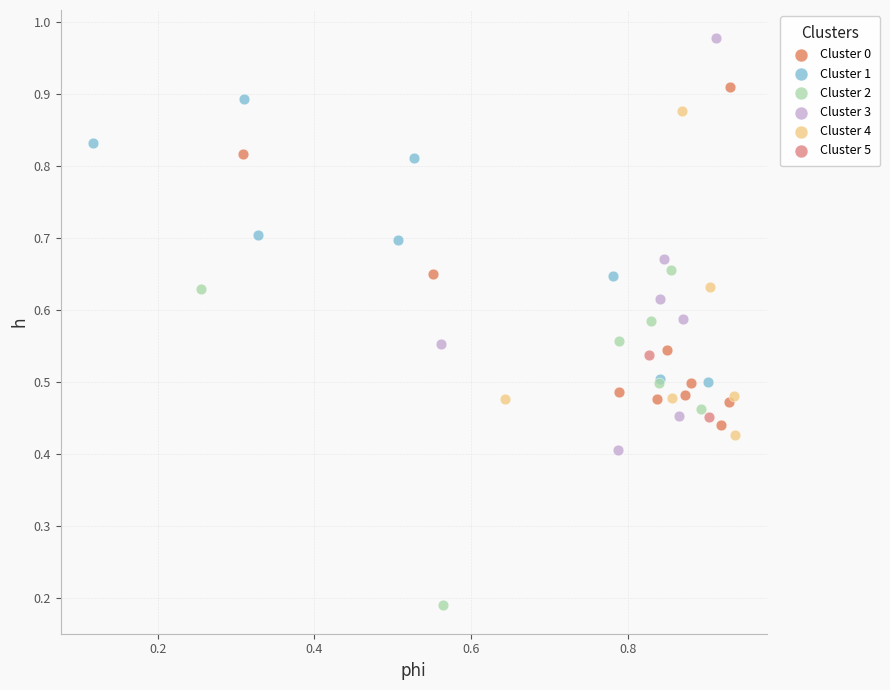

What are all the series names shown in the legend?

Cluster 0, Cluster 1, Cluster 2, Cluster 3, Cluster 4, Cluster 5